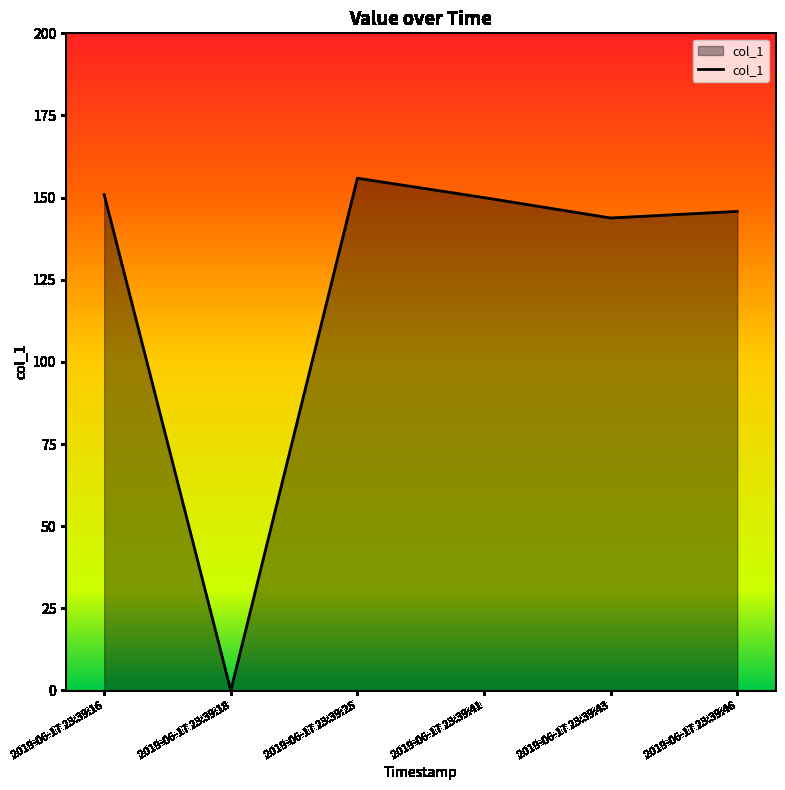

What is the average value?

124.4